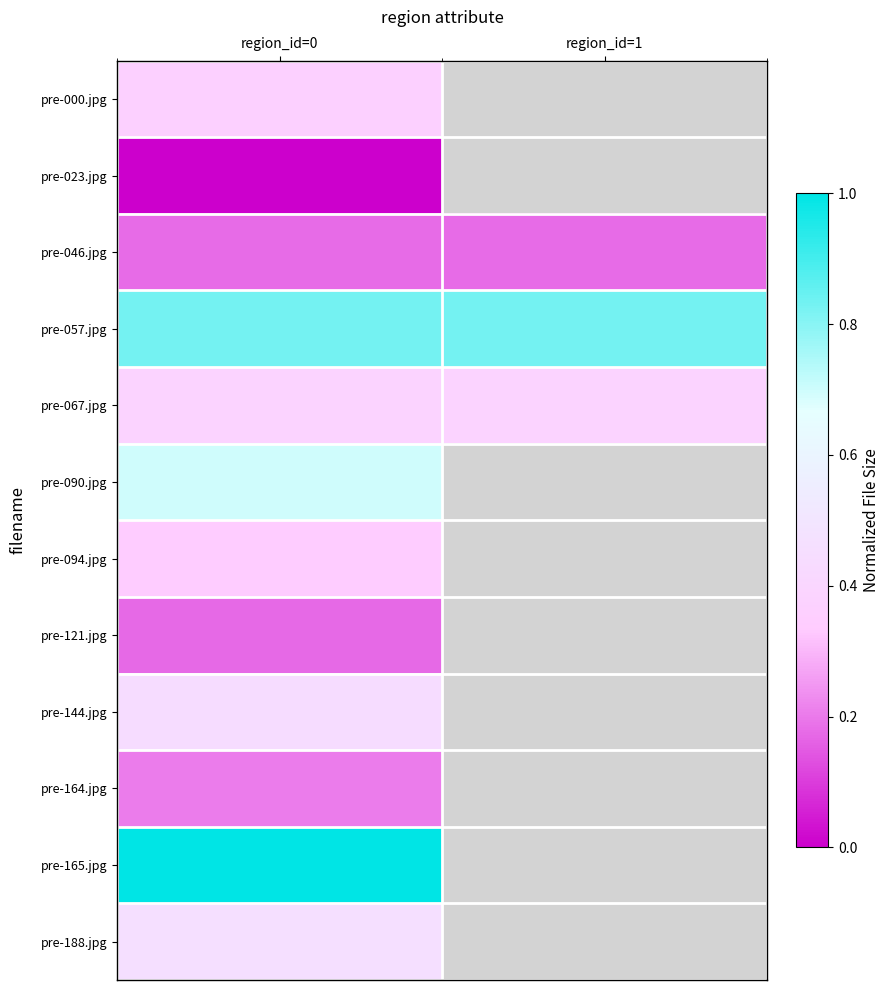

Is it true that pre-090.jpg equals 1.0 at region_id=0?

False